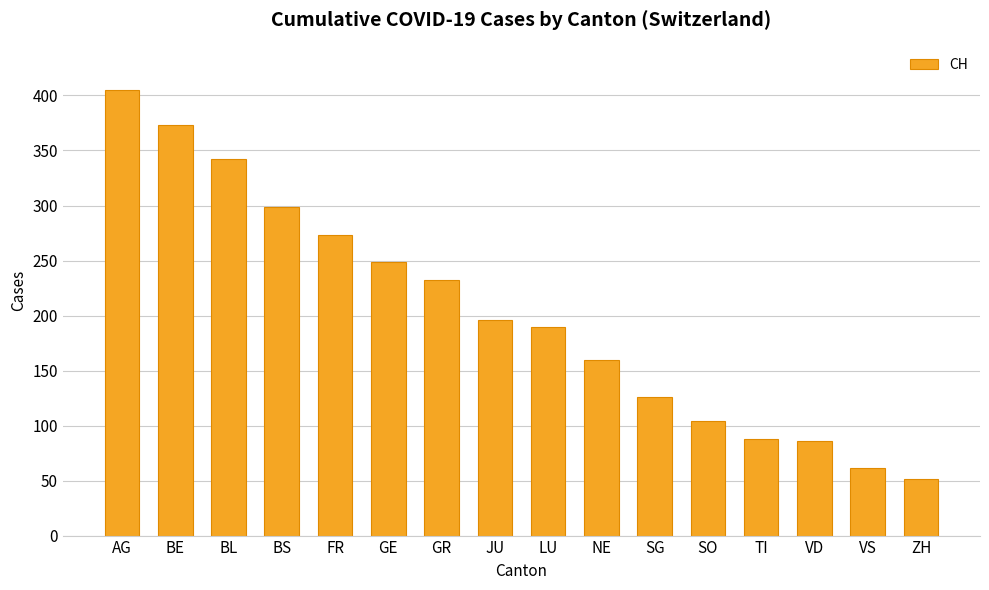

What is the average value?

202